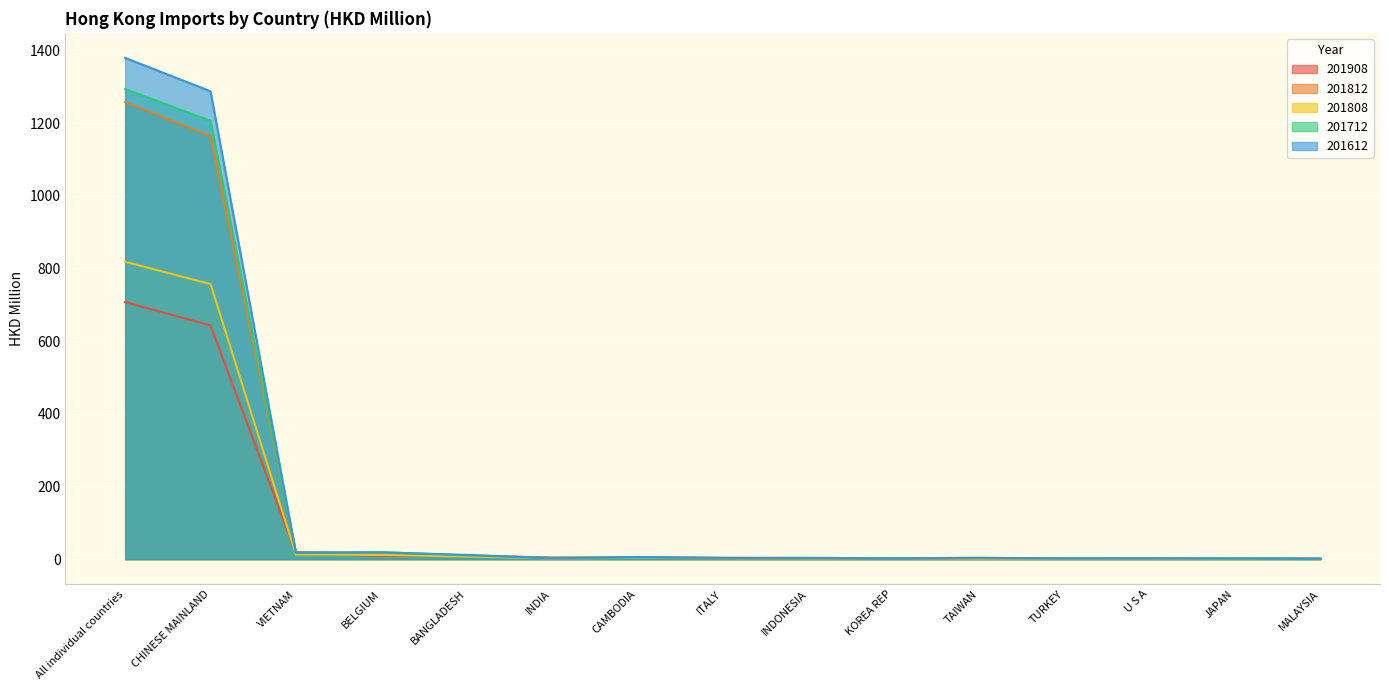

Reading right to left, what are all the values shown in this chart?

201908: MALAYSIA=1.3	JAPAN=1.3	U S A=1.3	TURKEY=1.5	TAIWAN=1.5	KOREA REP=1.7	INDONESIA=1.9	ITALY=2.3	CAMBODIA=3.0	INDIA=4.3	BANGLADESH=9.1	BELGIUM=9.1	VIETNAM=16.0	CHINESE MAINLAND=643.1	All individual countries=707.6
201812: MALAYSIA=1.2	JAPAN=1.9	U S A=2.3	TURKEY=2.2	TAIWAN=3.0	KOREA REP=3.1	INDONESIA=3.0	ITALY=3.6	CAMBODIA=5.3	INDIA=3.9	BANGLADESH=10.4	BELGIUM=16.3	VIETNAM=19.9	CHINESE MAINLAND=1163.9	All individual countries=1258.1
201808: MALAYSIA=0.5	JAPAN=0.9	U S A=1.4	TURKEY=1.5	TAIWAN=1.4	KOREA REP=2.4	INDONESIA=2.0	ITALY=2.5	CAMBODIA=3.2	INDIA=2.1	BANGLADESH=7.1	BELGIUM=11.5	VIETNAM=12.8	CHINESE MAINLAND=757.0	All individual countries=818.4
201712: MALAYSIA=0.9	JAPAN=1.4	U S A=2.8	TURKEY=2.0	TAIWAN=3.4	KOREA REP=2.6	INDONESIA=2.8	ITALY=3.4	CAMBODIA=4.3	INDIA=2.9	BANGLADESH=10.5	BELGIUM=19.1	VIETNAM=16.7	CHINESE MAINLAND=1206.4	All individual countries=1293.7
201612: MALAYSIA=1.3	JAPAN=1.9	U S A=2.0	TURKEY=2.2	TAIWAN=3.6	KOREA REP=2.1	INDONESIA=3.6	ITALY=3.3	CAMBODIA=5.9	INDIA=2.4	BANGLADESH=11.7	BELGIUM=18.7	VIETNAM=18.0	CHINESE MAINLAND=1287.5	All individual countries=1379.4